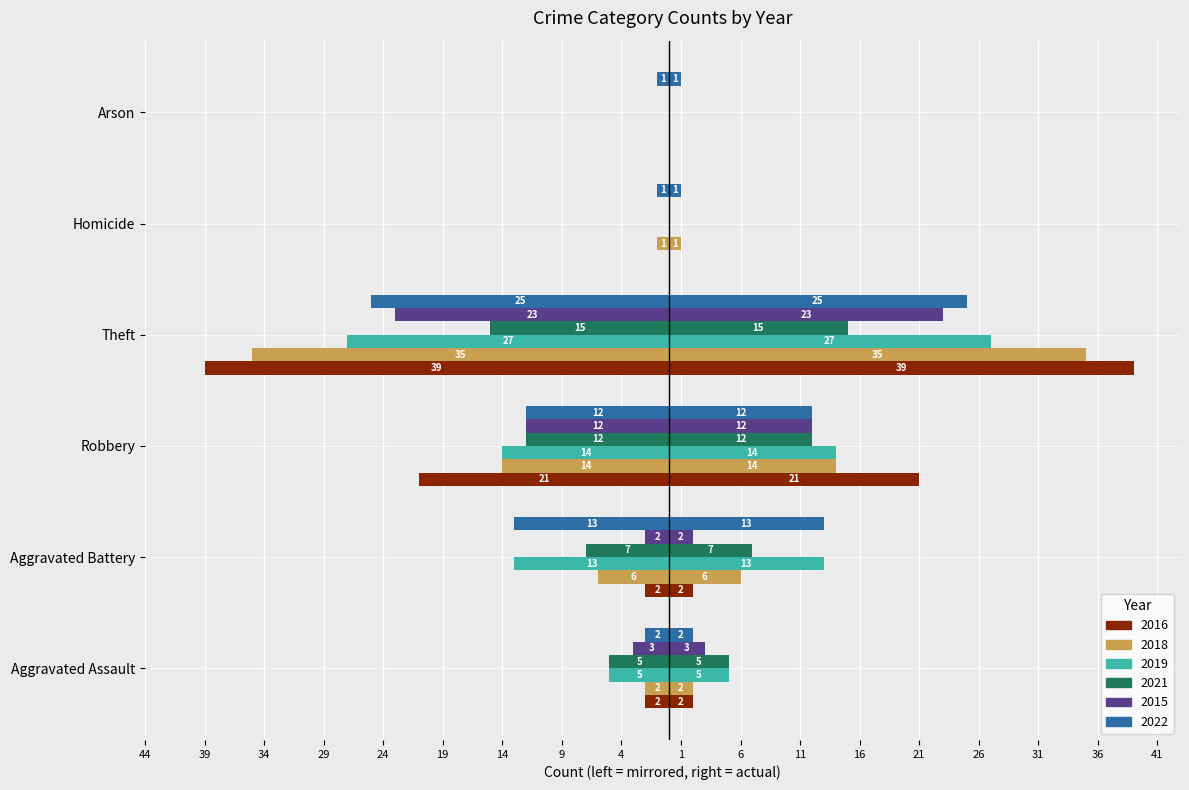

How many values in the 2019 series are below -5?

3